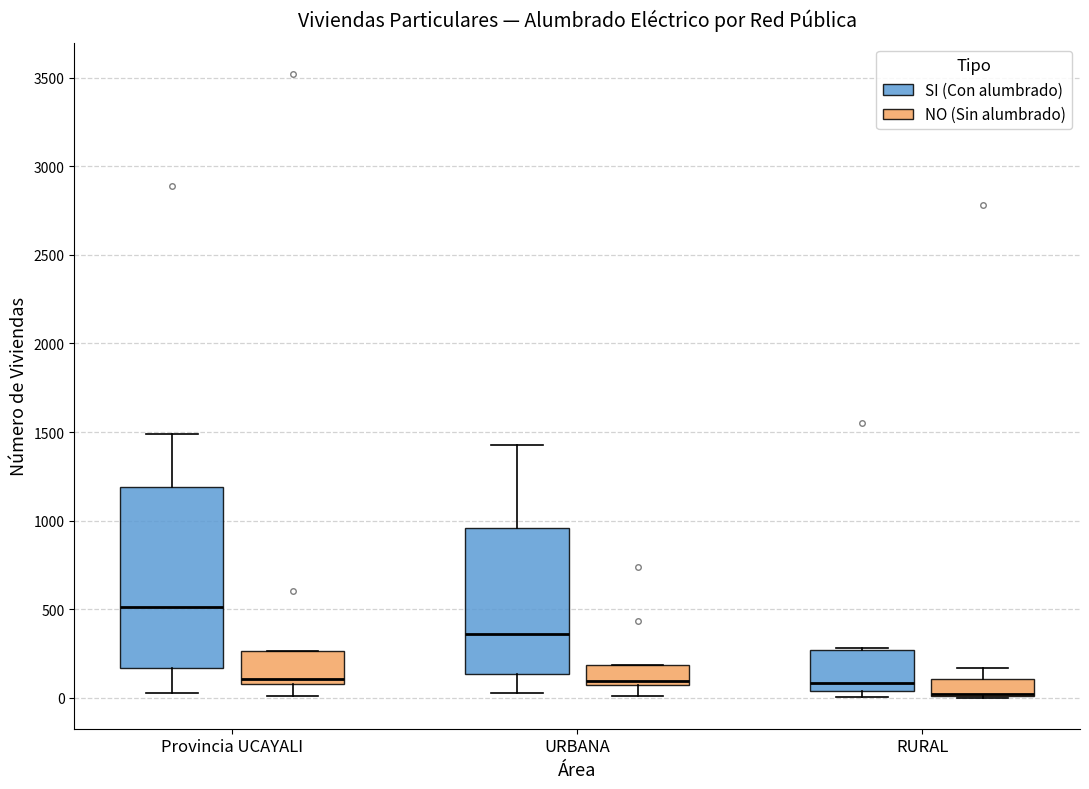

Where is the upper edge of the box for RURAL (NO (Sin alumbrado)) on the y-axis? The values are not printed on the chart, so give them approximately, as read against the axis.

100